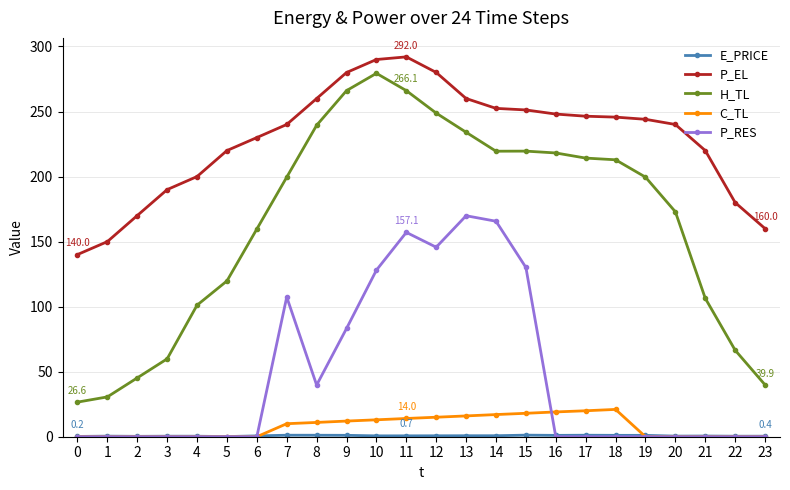

What is the average value of the P_EL series?

228.7